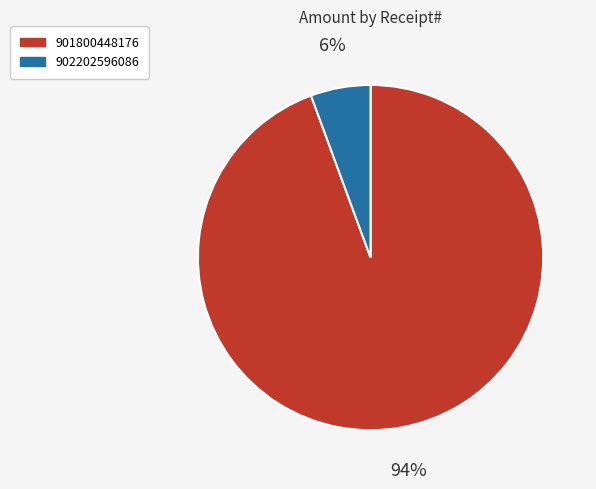

True or false: 901800448176 accounts for 94% of the total.

True